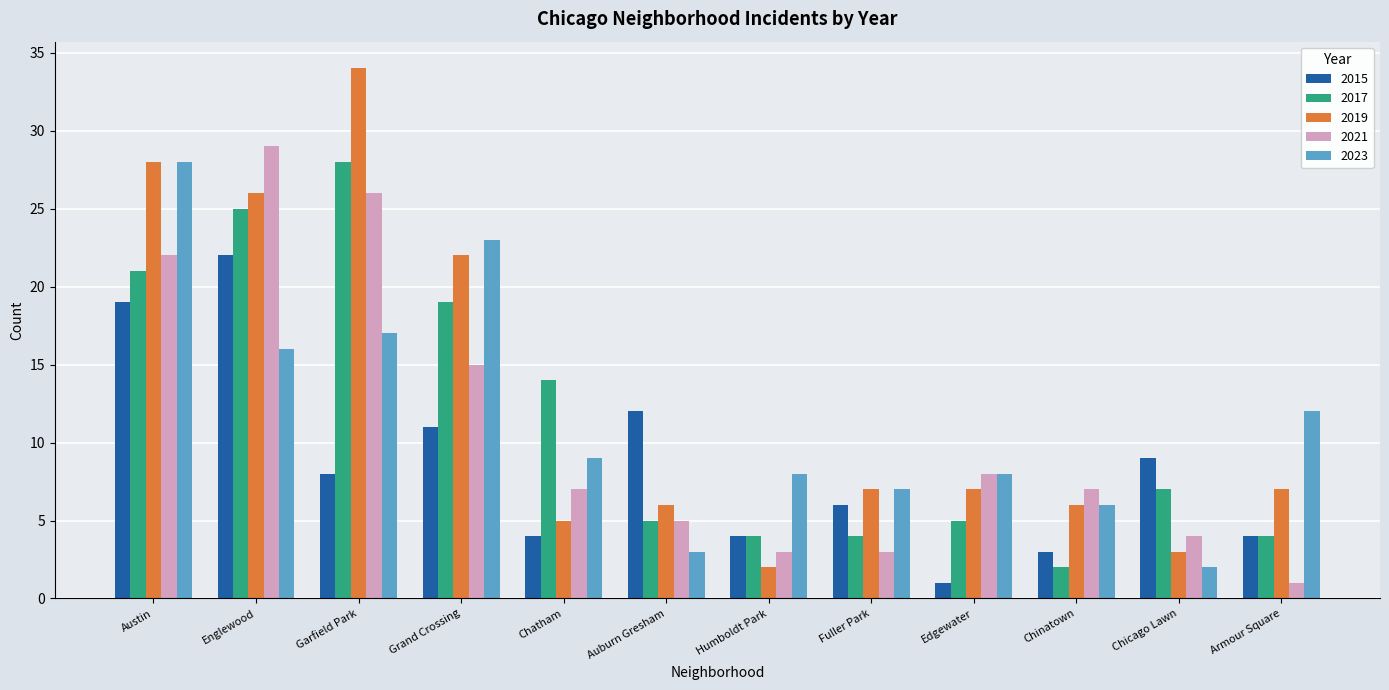

Count the number of data series in this chart.

5